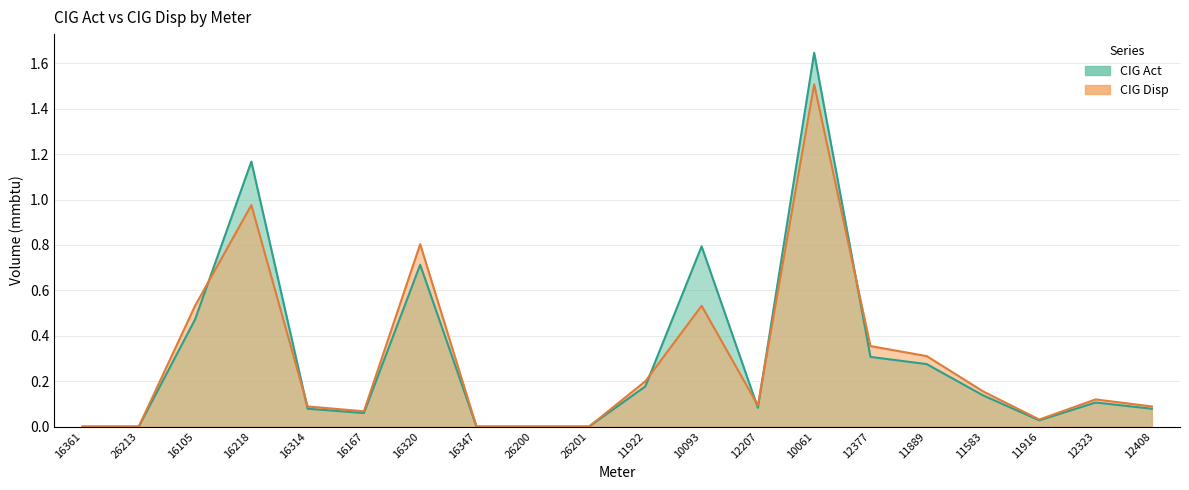

Where is the first local minimum?

16167